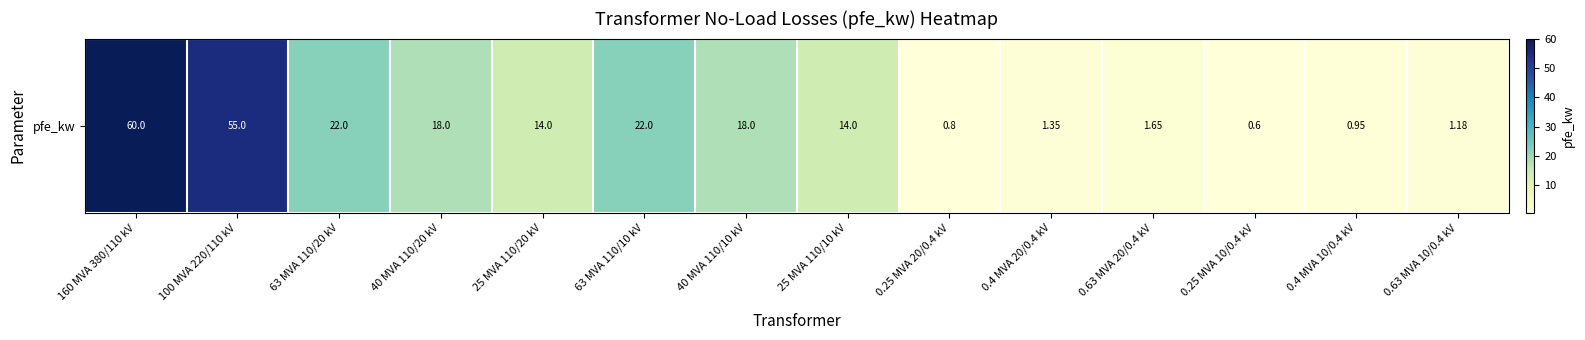

What is the difference between the maximum and minimum values?

59.4